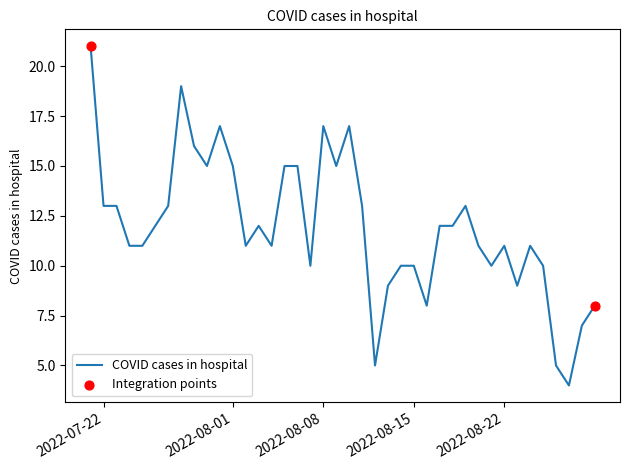

What is the minimum value shown in the chart?

4